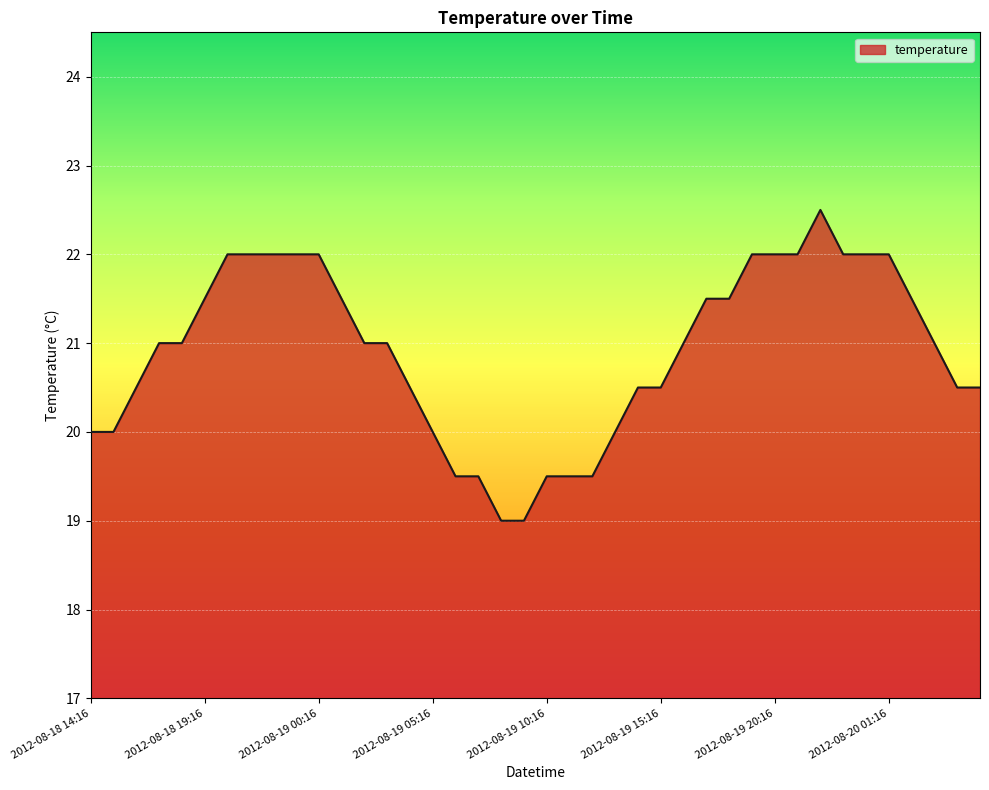

What is the smallest value displayed?

19.0